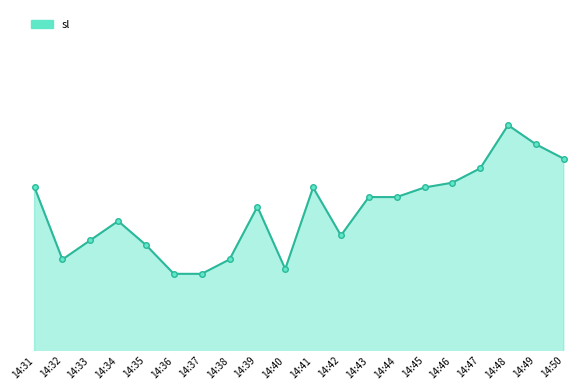

Does the chart have visible grid lines?

No